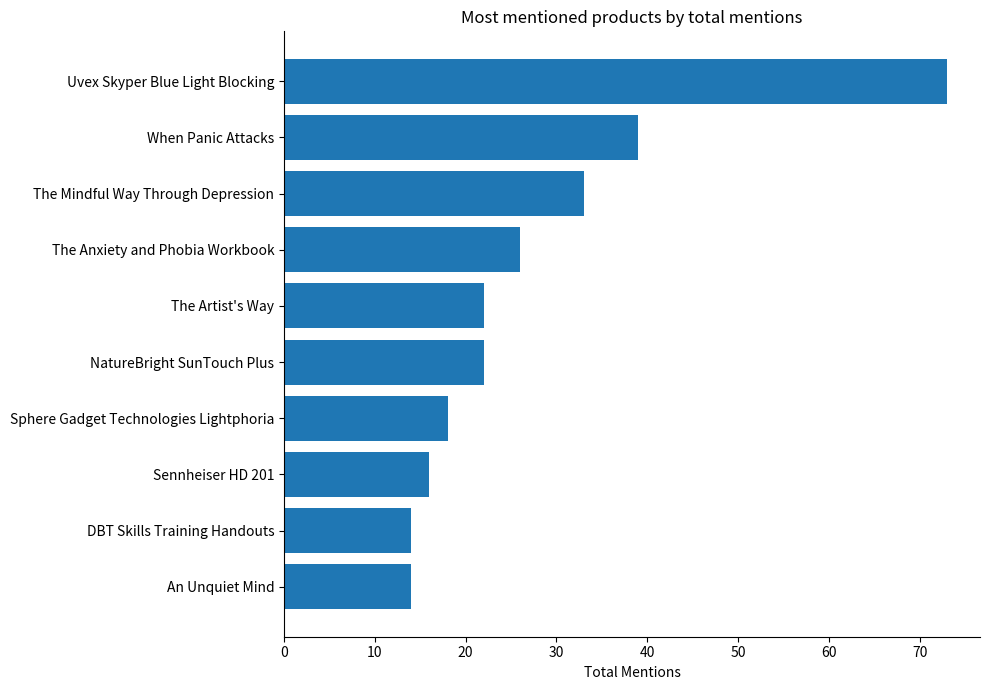

What is the difference between the second highest and second lowest values?

25